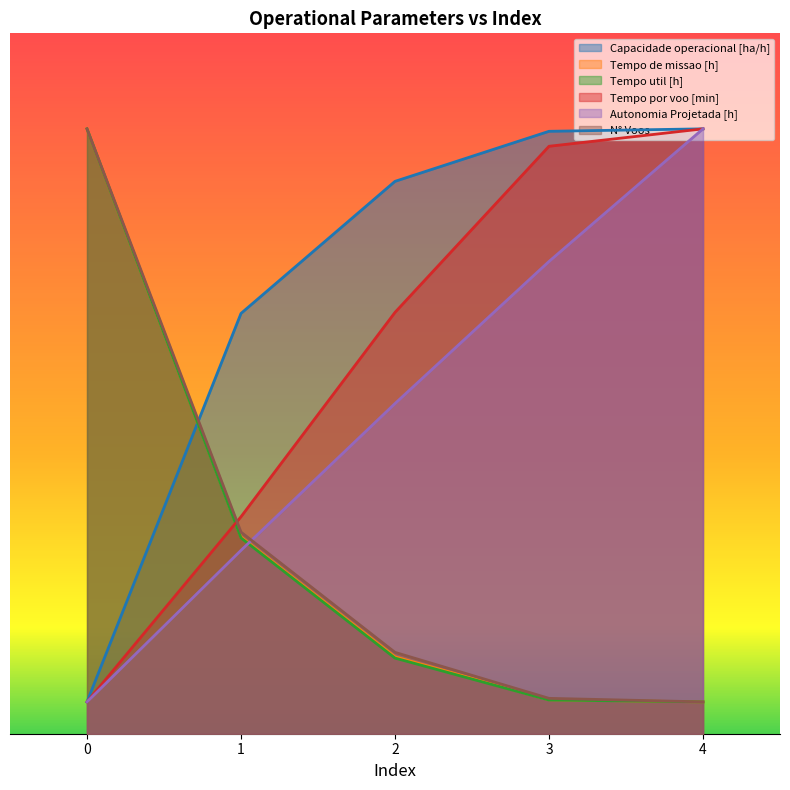

Which series has the largest range (max minus min)?

Capacidade operacional [ha/h]